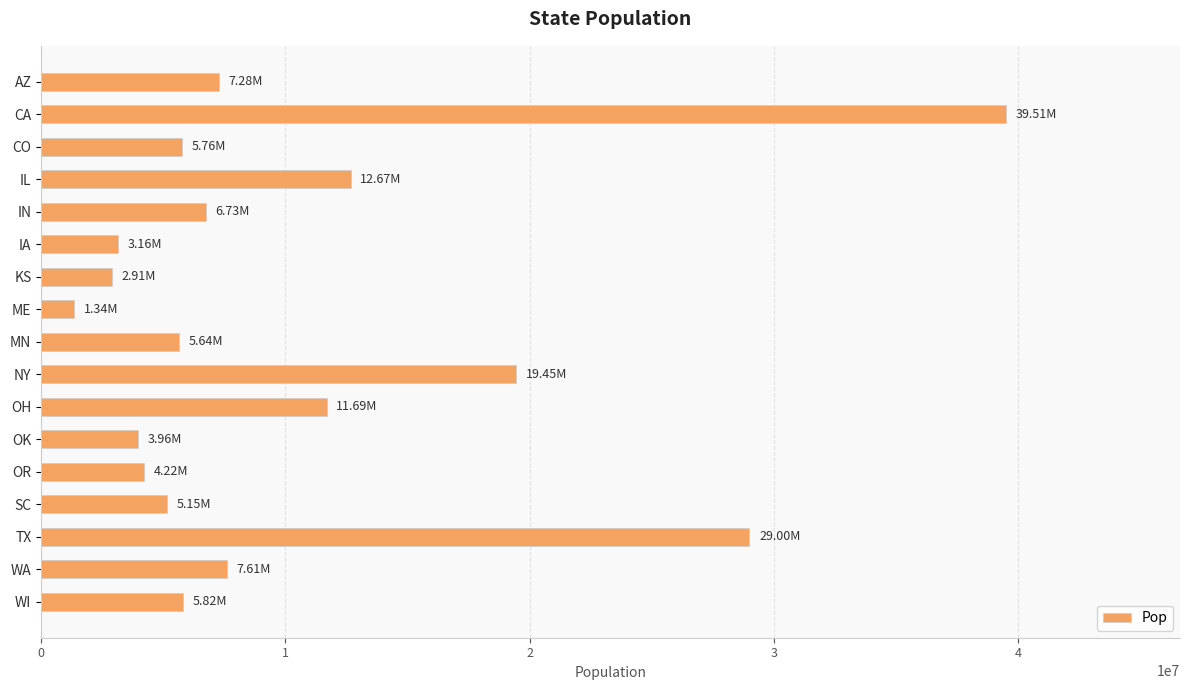

What is the difference between the values at OK and SC?

1191743